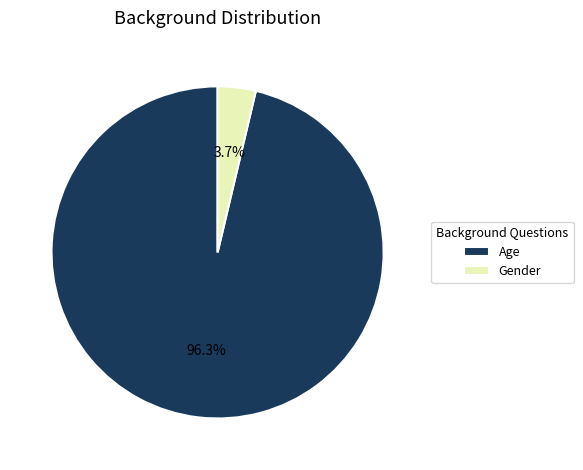

To the nearest percent, what portion does Age represent?

96%